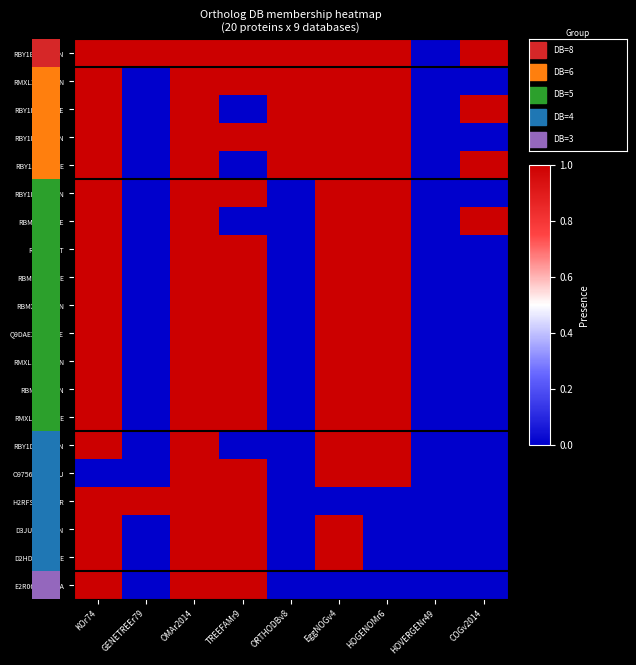

At which category is the sum across all series the highest?

OMAr2014